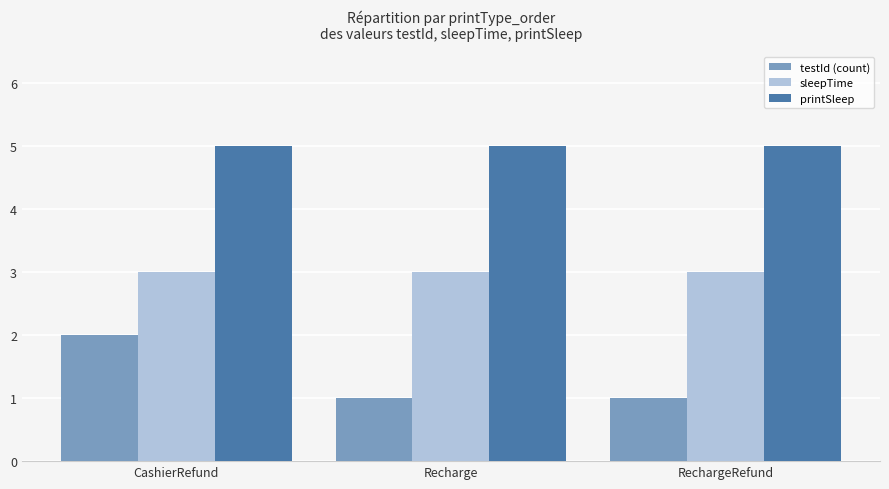

What is the lowest value of the printSleep series?

5